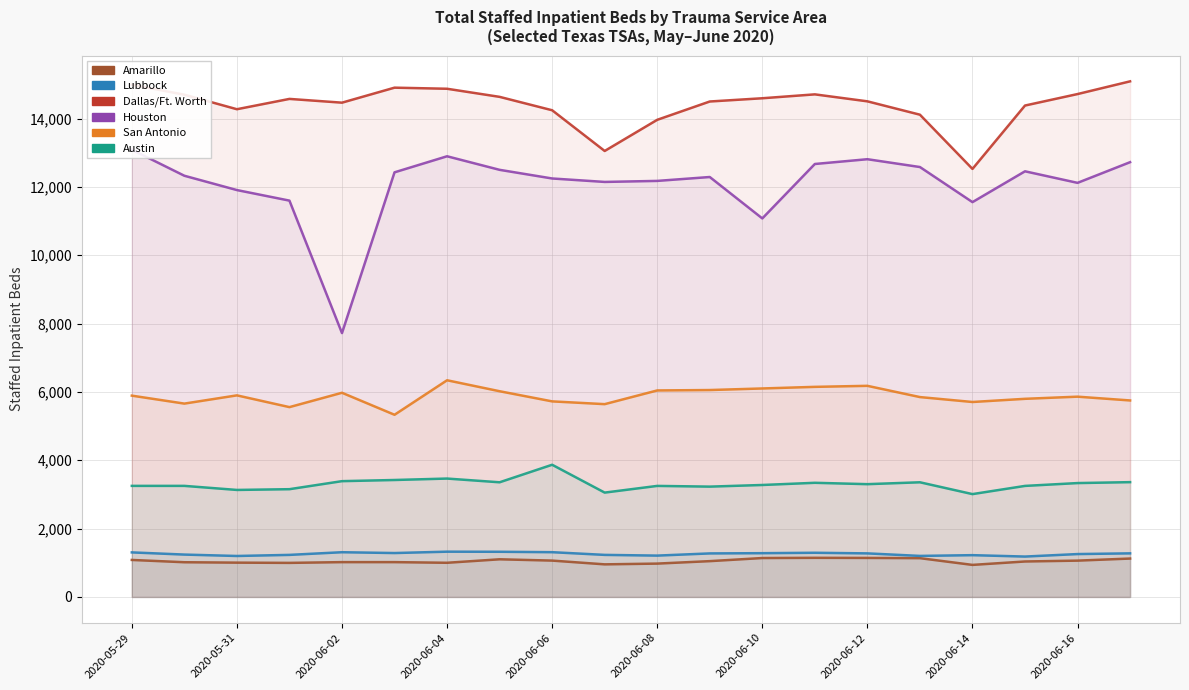

What is the lowest value of the Amarillo series?

938